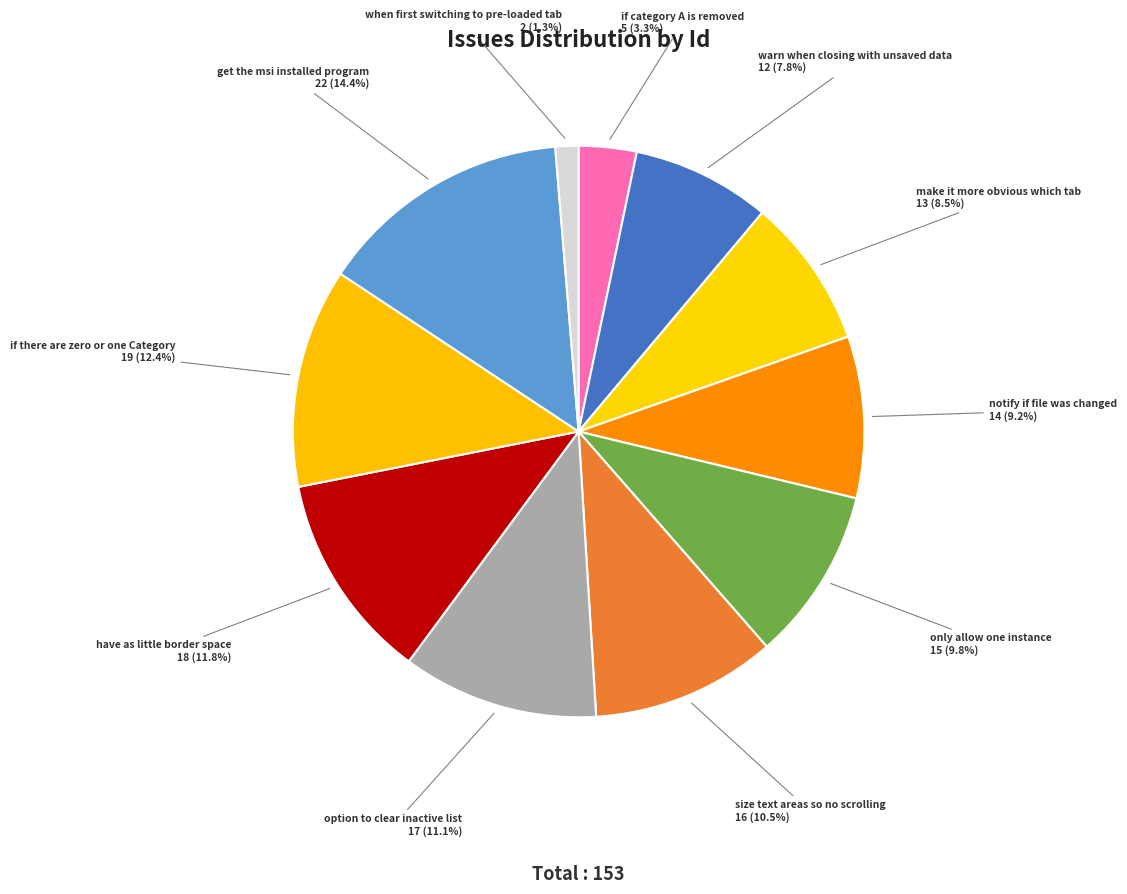

What is the ratio of the value at only allow one instance to the value at option to clear inactive list?

0.9